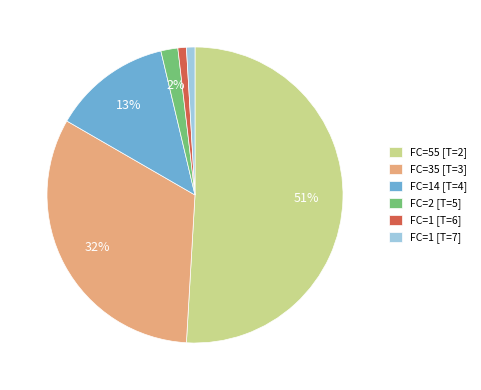

Between FC=55 [T=2] and FC=2 [T=5], which is larger?

FC=55 [T=2]